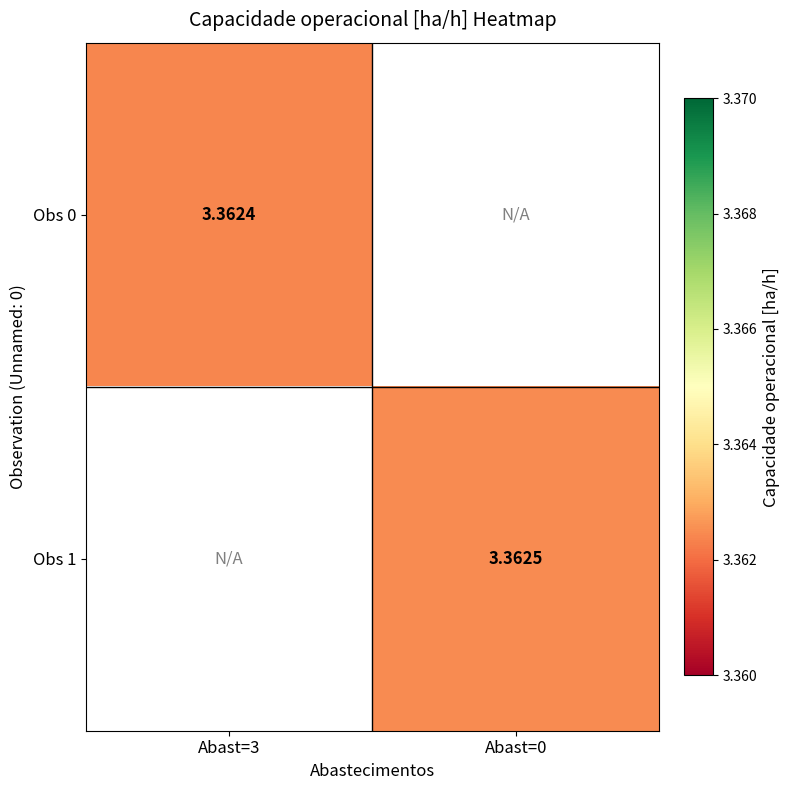

True or false: Obs 1 has a value of 3.4 at Abast=0.

True